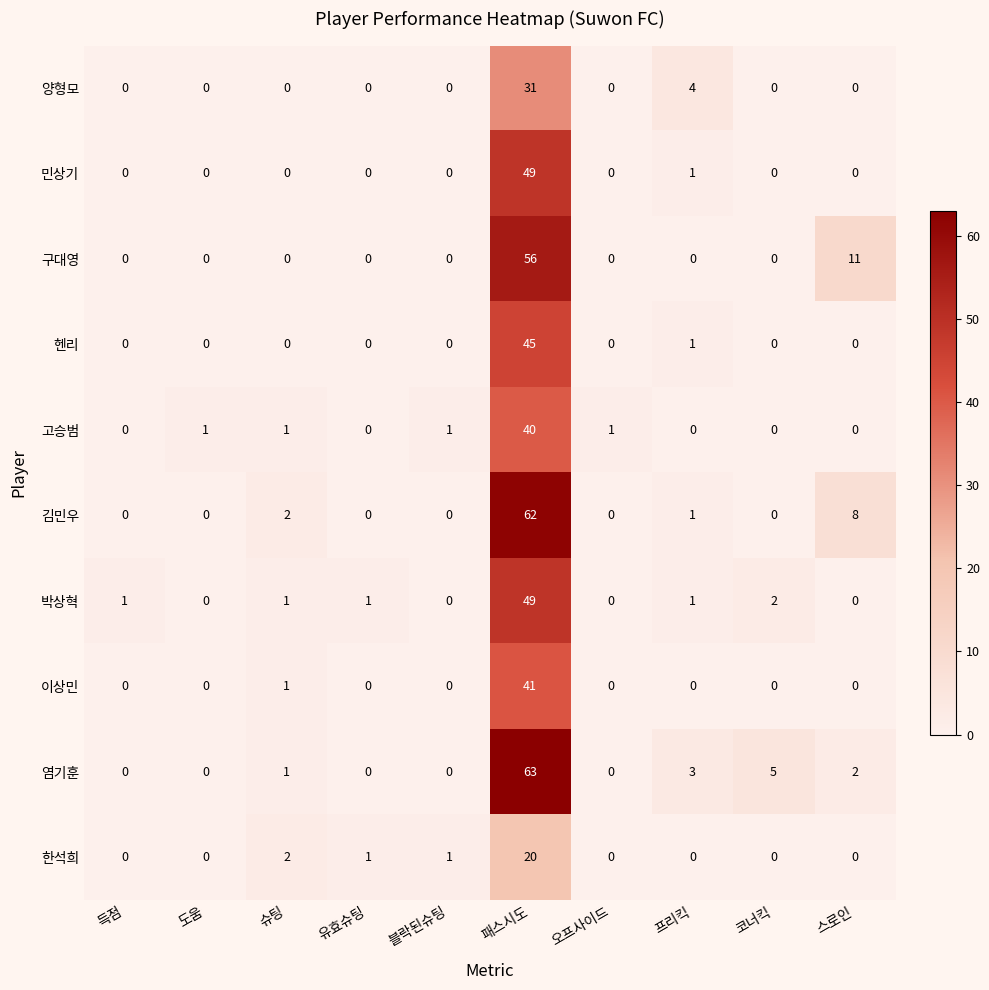

What is the spread (max minus min) of values at 득점?

1